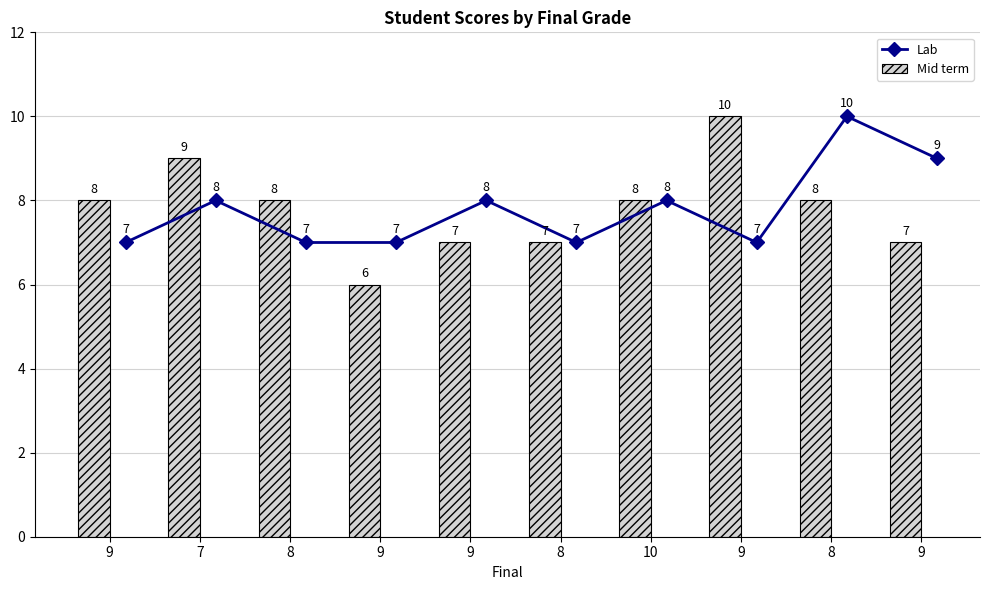

What is the highest value of the Lab series?

10